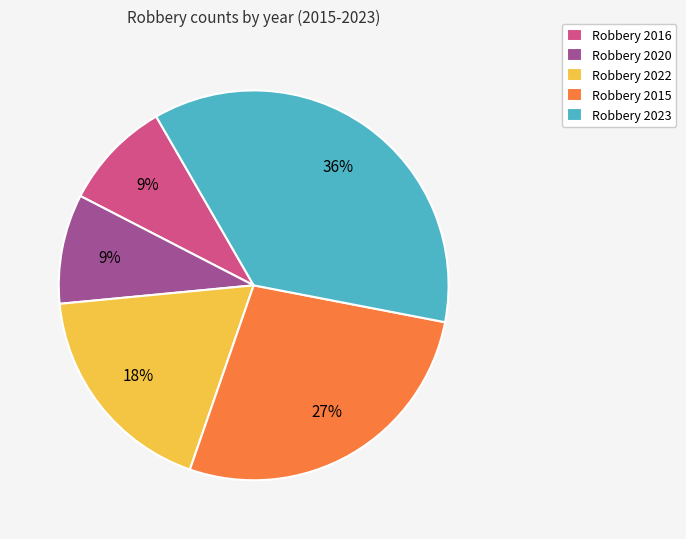

The Robbery 2020 slice represents 4% of the pie. True or false?

False